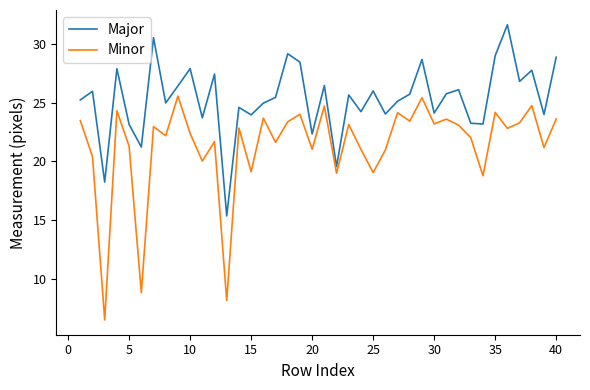

What is the smallest value displayed?

6.6